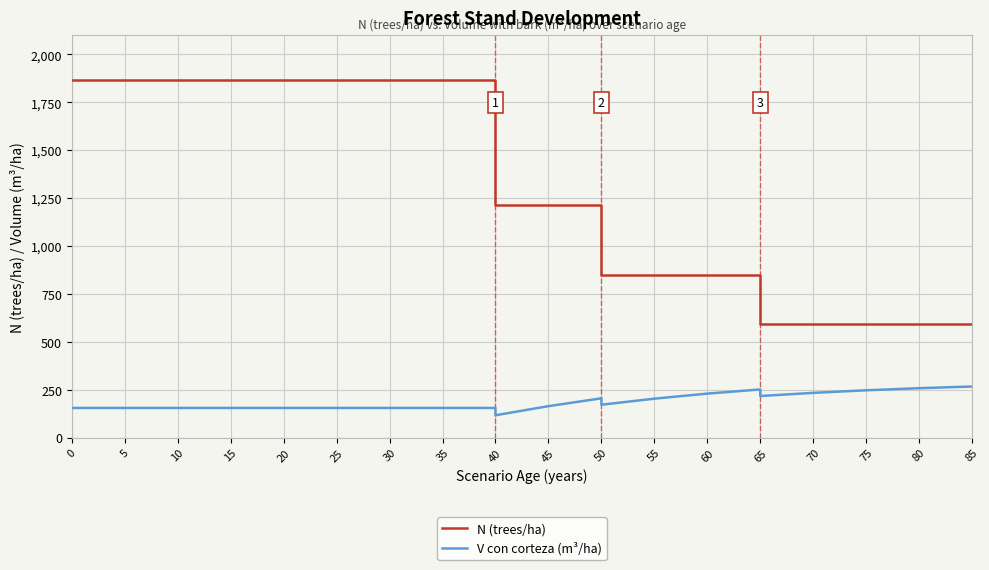

Reading right to left, extract all data points from this chart.

N (trees/ha): 593.6	593.6	593.6	593.6	593.6	848.1	848.1	848.1	848.1	1211.5	1211.5	1211.5	1863.9	1863.9	1863.9	1863.9	1863.9	1863.9	1863.9	1863.9	1863.9	1863.9
V con corteza (m³/ha): 266.3	257.4	246.5	233.1	216.6	250.9	229.1	202.8	171.1	204.6	163.7	116.1	154.3	154.3	154.3	154.3	154.3	154.3	154.3	154.3	154.3	154.3